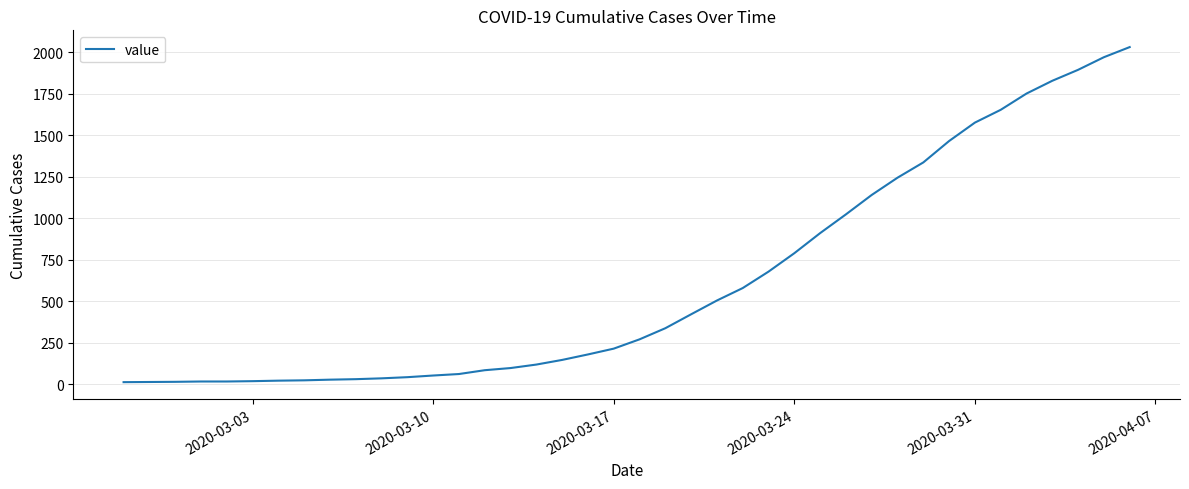

What is the maximum value shown in the chart?

2032